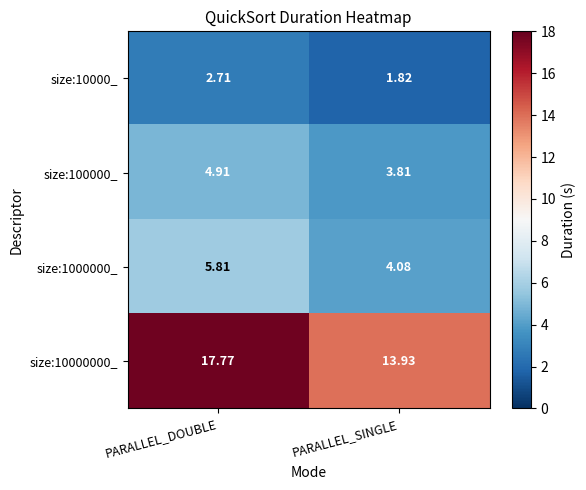

How many values in the size:1000000_ series exceed 5?

1